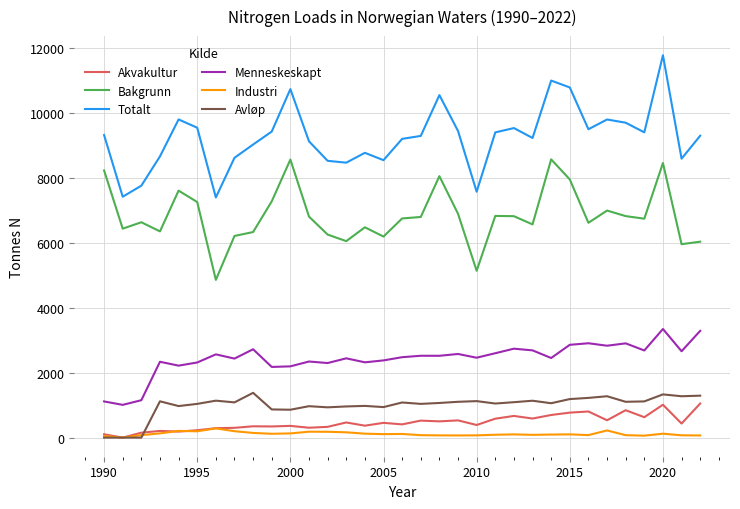

What is the greatest value displayed?

11769